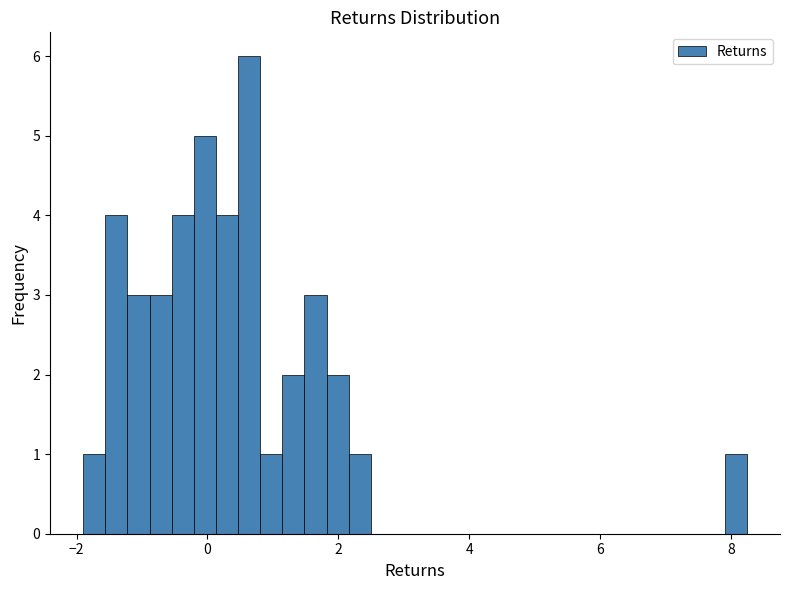

Around what value on the x-axis is the tallest bar? Give the approximate position of its centre, as read against the axis.

0.6